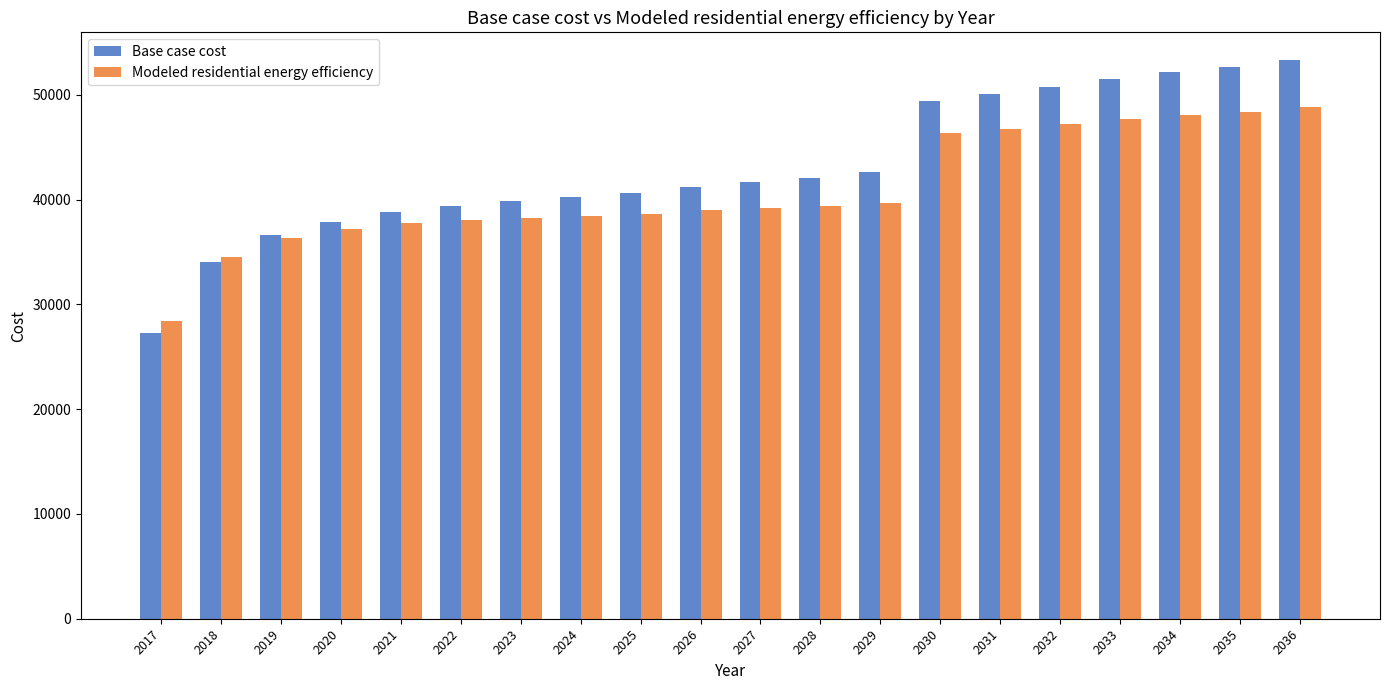

True or false: Base case cost has a value of 57698.3 at 2023.

False